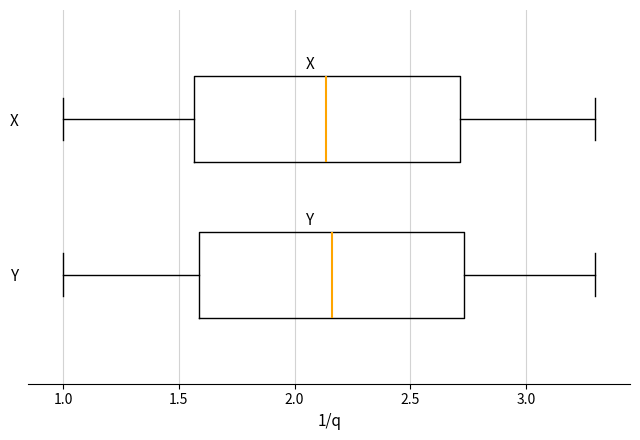

Reading bottom to top, transcribe this box plot: for each box, give where its median line is, the range the box spans, and where its two whiskers end, as read against the x-axis. The values are not printed on the chart, so give them approximately, as read against the axis.

Y: median 2.15, box 1.60 to 2.75, whiskers 1.00 to 3.30
X: median 2.15, box 1.55 to 2.70, whiskers 1.00 to 3.30